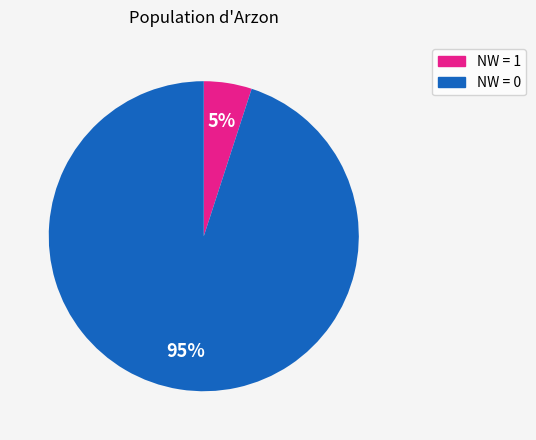

Does any single category account for the majority?

Yes